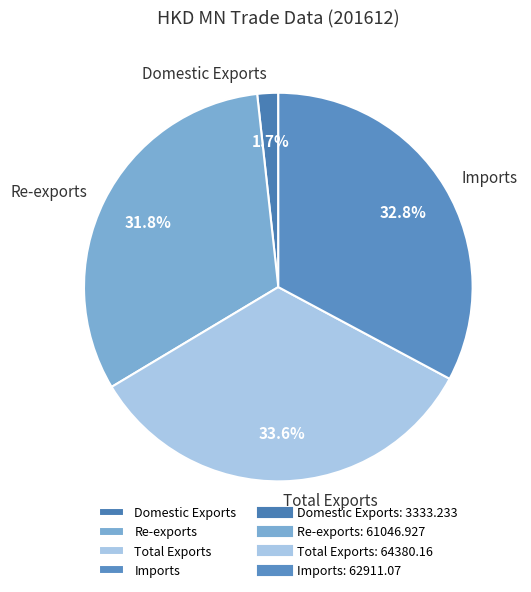

What is the smallest slice in the pie chart?

Domestic Exports